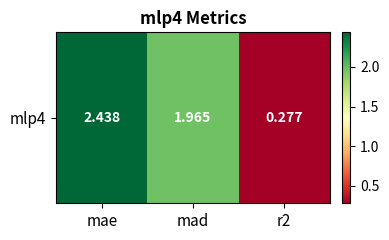

What is the difference between the values at mae and mad?

0.5